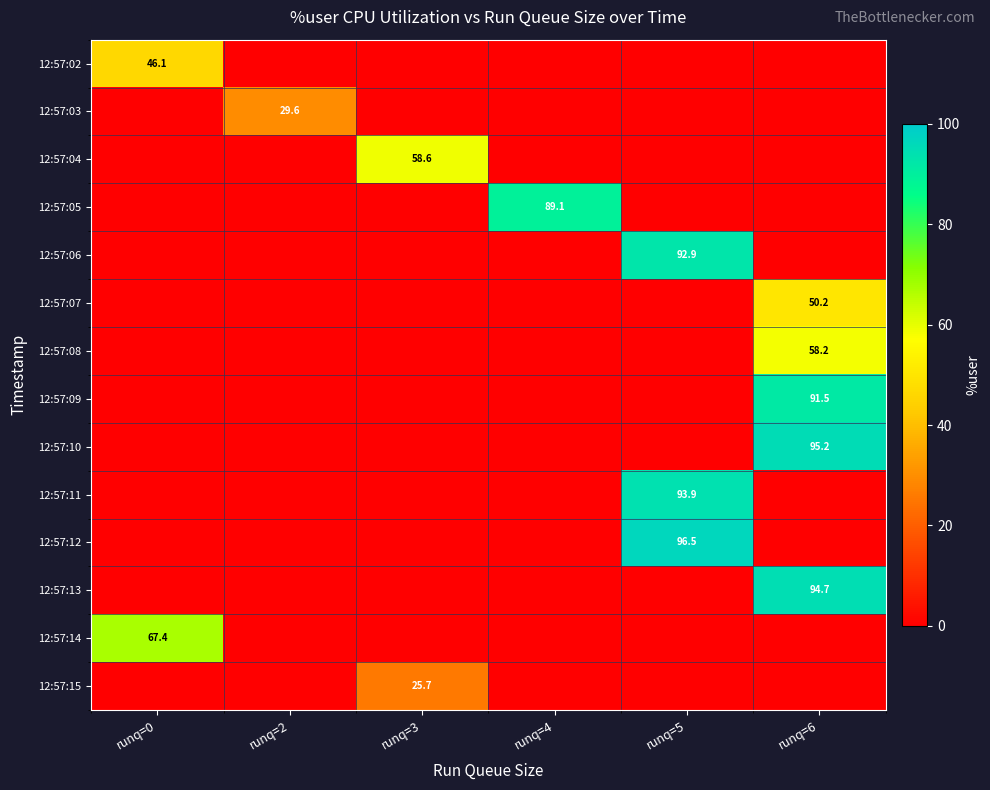

Reading left to right, transcribe all the data shown in this chart.

row_0: runq=0=46.1	runq=2=0.0	runq=3=0.0	runq=4=0.0	runq=5=0.0	runq=6=0.0
row_1: runq=0=0.0	runq=2=29.6	runq=3=0.0	runq=4=0.0	runq=5=0.0	runq=6=0.0
row_2: runq=0=0.0	runq=2=0.0	runq=3=58.6	runq=4=0.0	runq=5=0.0	runq=6=0.0
row_3: runq=0=0.0	runq=2=0.0	runq=3=0.0	runq=4=89.1	runq=5=0.0	runq=6=0.0
row_4: runq=0=0.0	runq=2=0.0	runq=3=0.0	runq=4=0.0	runq=5=92.9	runq=6=0.0
row_5: runq=0=0.0	runq=2=0.0	runq=3=0.0	runq=4=0.0	runq=5=0.0	runq=6=50.2
row_6: runq=0=0.0	runq=2=0.0	runq=3=0.0	runq=4=0.0	runq=5=0.0	runq=6=58.2
row_7: runq=0=0.0	runq=2=0.0	runq=3=0.0	runq=4=0.0	runq=5=0.0	runq=6=91.5
row_8: runq=0=0.0	runq=2=0.0	runq=3=0.0	runq=4=0.0	runq=5=0.0	runq=6=95.2
row_9: runq=0=0.0	runq=2=0.0	runq=3=0.0	runq=4=0.0	runq=5=93.9	runq=6=0.0
row_10: runq=0=0.0	runq=2=0.0	runq=3=0.0	runq=4=0.0	runq=5=96.5	runq=6=0.0
row_11: runq=0=0.0	runq=2=0.0	runq=3=0.0	runq=4=0.0	runq=5=0.0	runq=6=94.7
row_12: runq=0=67.4	runq=2=0.0	runq=3=0.0	runq=4=0.0	runq=5=0.0	runq=6=0.0
row_13: runq=0=0.0	runq=2=0.0	runq=3=25.7	runq=4=0.0	runq=5=0.0	runq=6=0.0